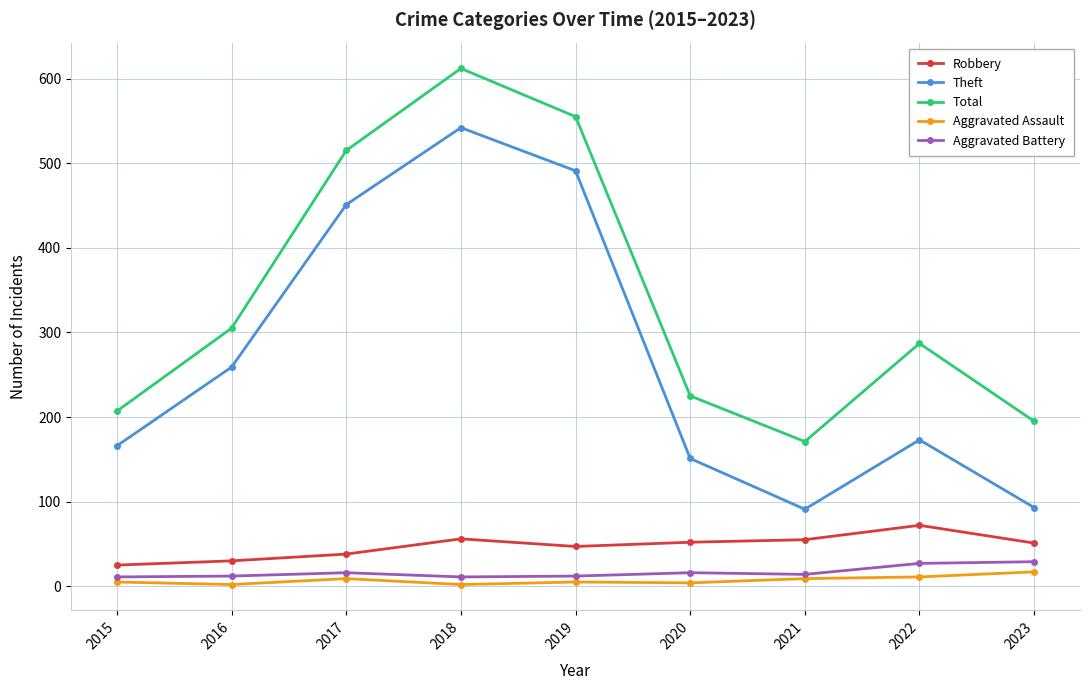

Which series has the widest spread of values?

Theft